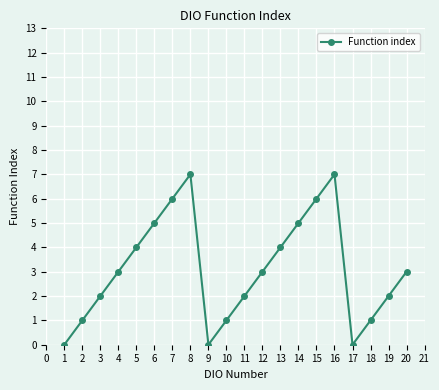

How many lines are shown in the chart?

1